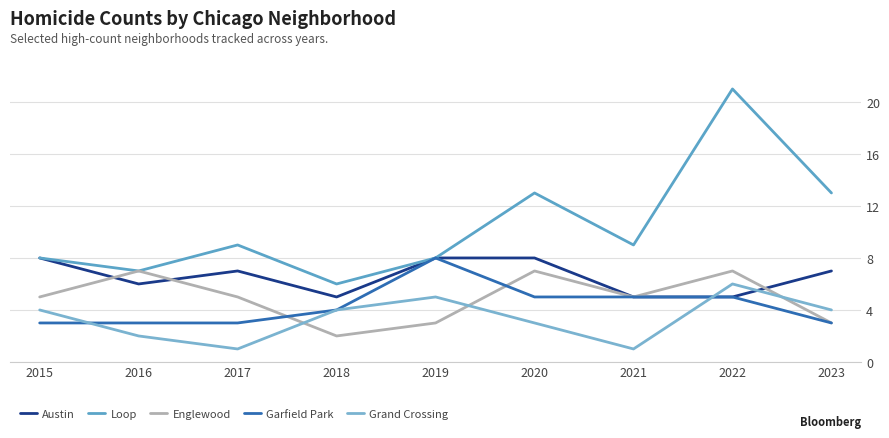

What is the average value of the Garfield Park series?

4